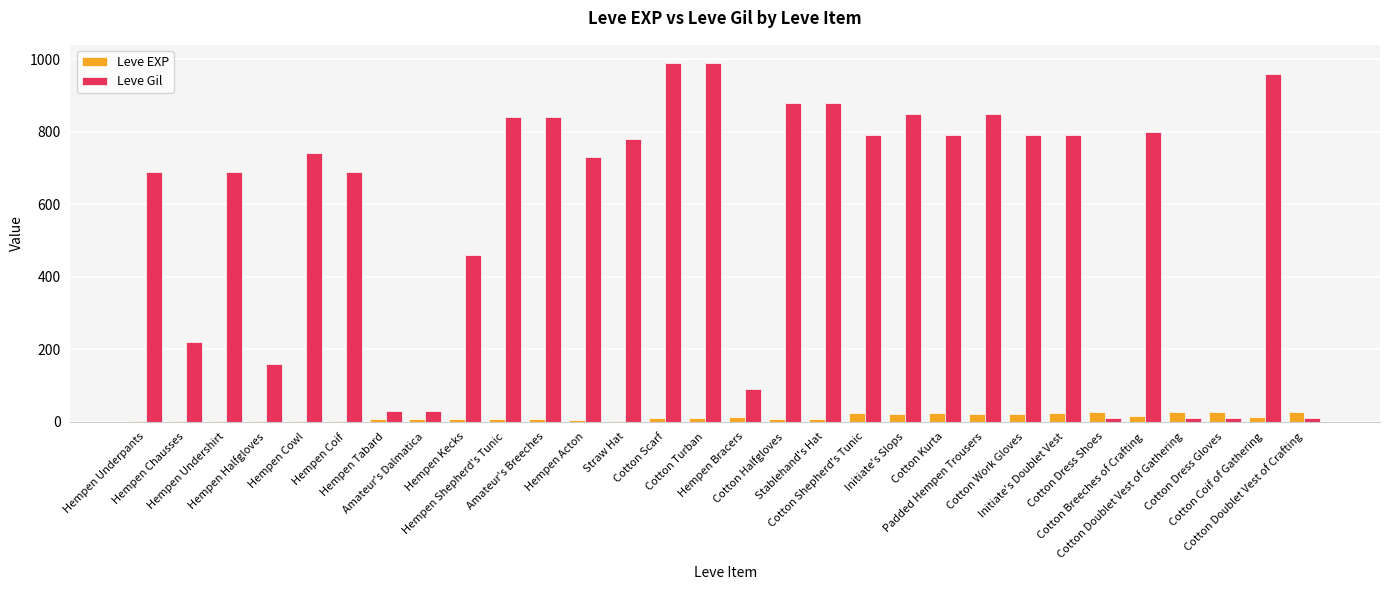

What is the maximum value for Leve Gil?

990